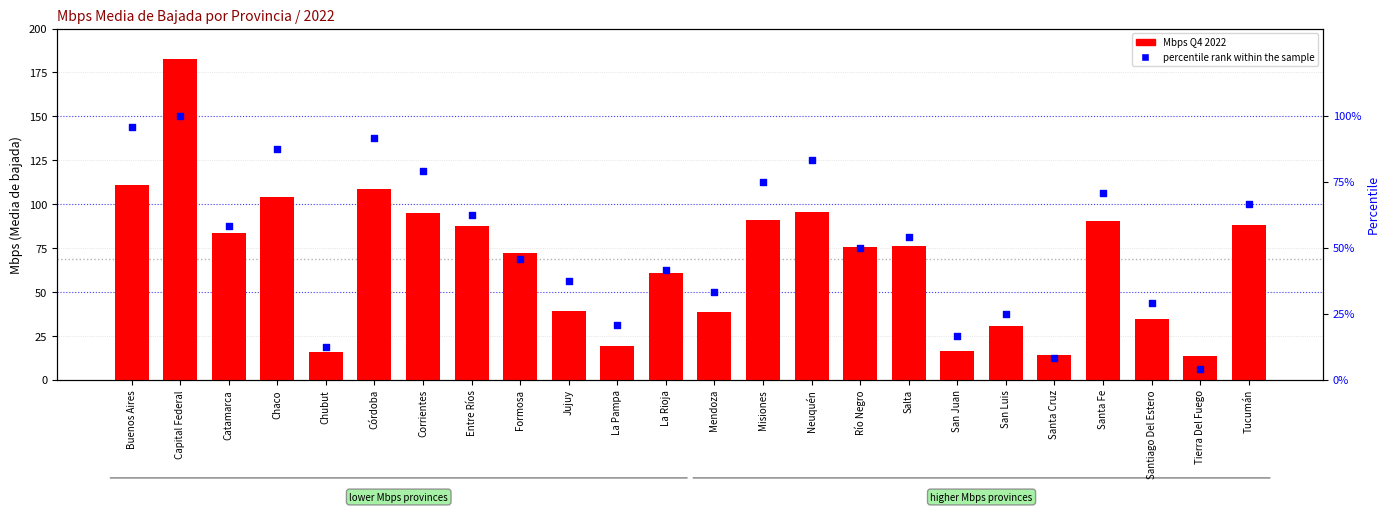

At which category is the sum across all series the highest?

Capital Federal